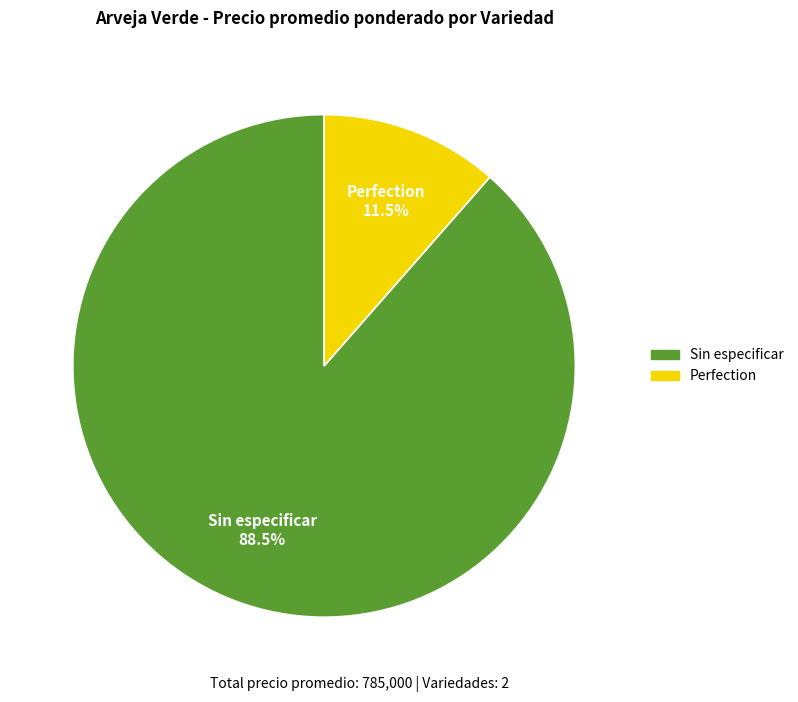

Is there any slice that represents more than half of the pie?

Yes